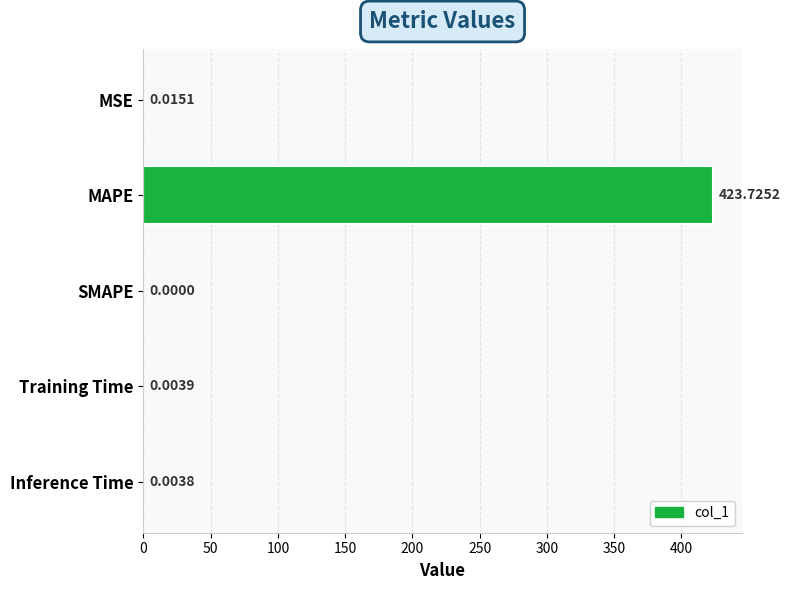

Which category has the highest value across all series?

MAPE